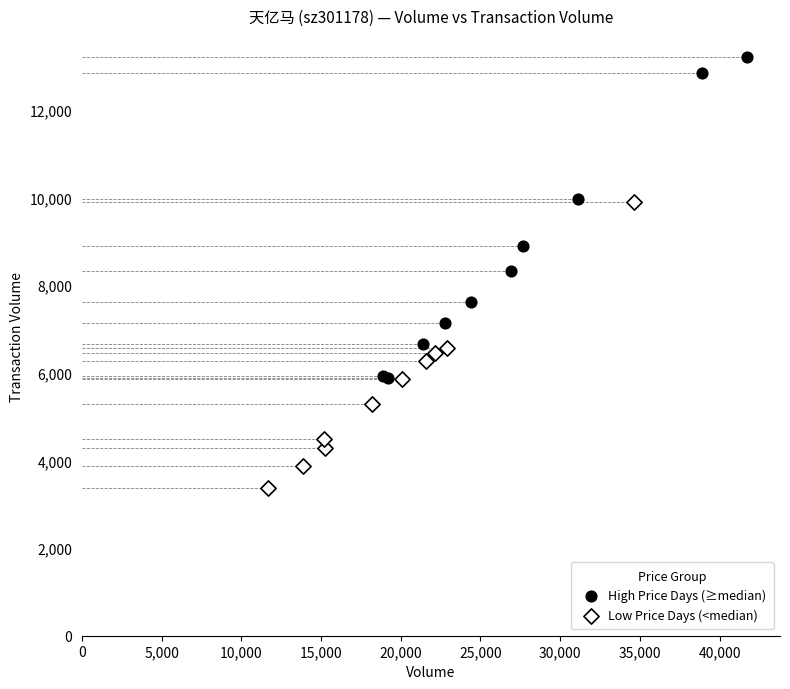

Which series has the largest Y range (max minus min)?

High Price Days (≥median)